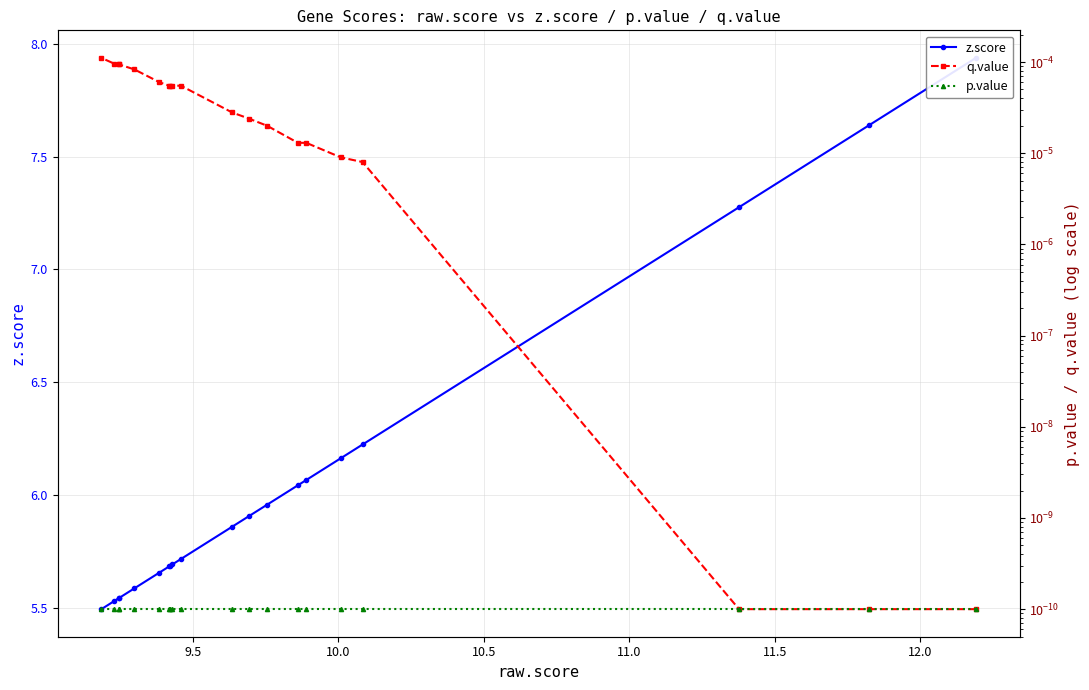

Is the value of q.value at 9.0 greater than the value of z.score at 12?

No